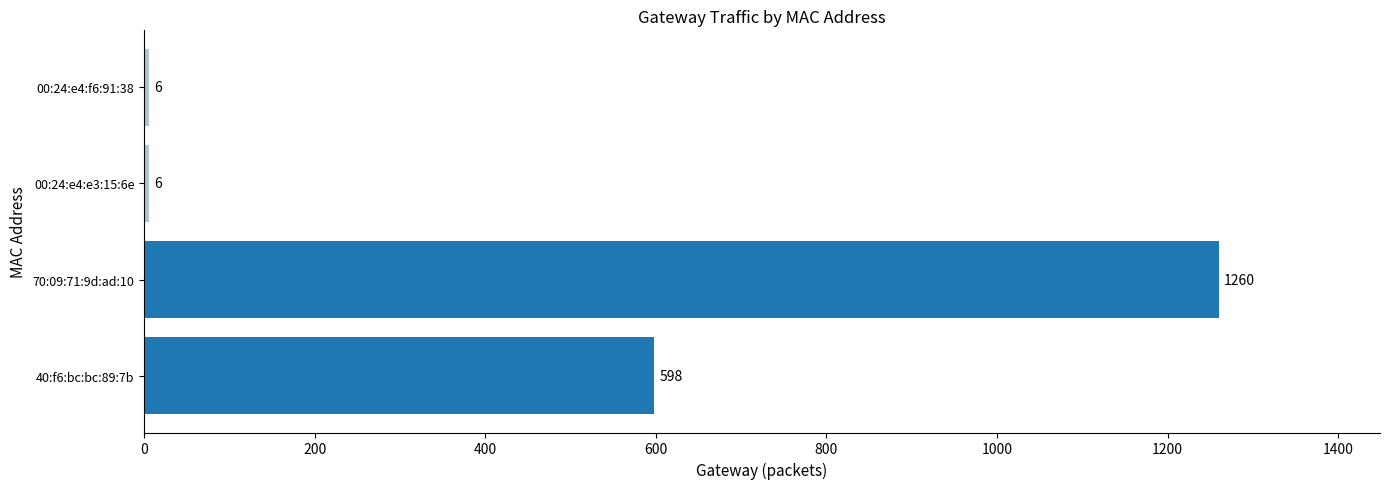

Reading bottom to top, extract all data points from this chart.

598	1260	6	6